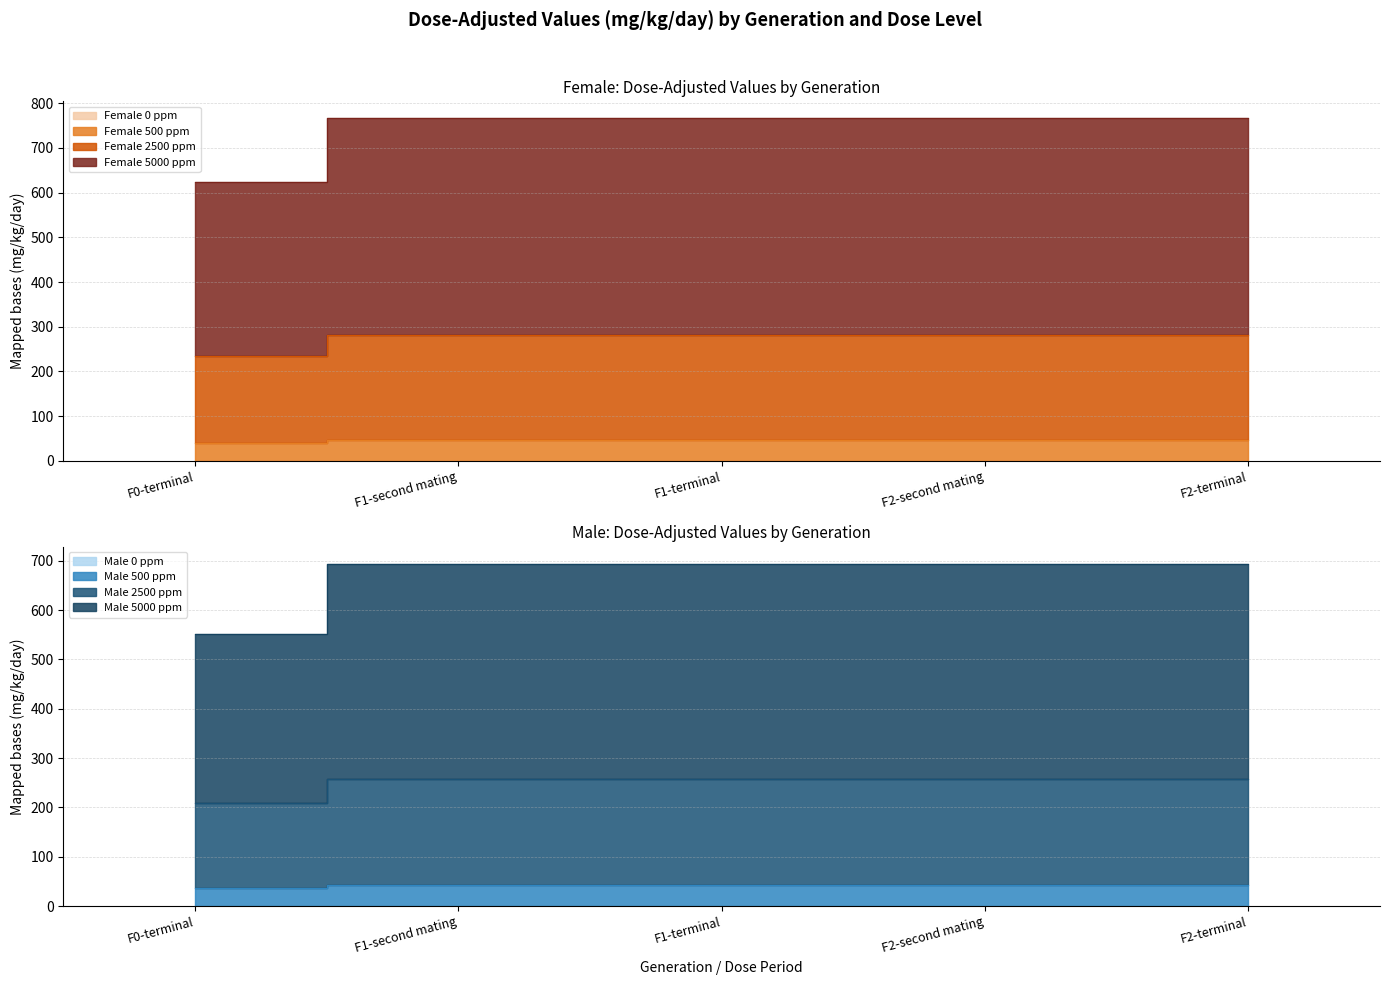

True or false: Male 500 ppm and Male 2500 ppm cross at least once.

False